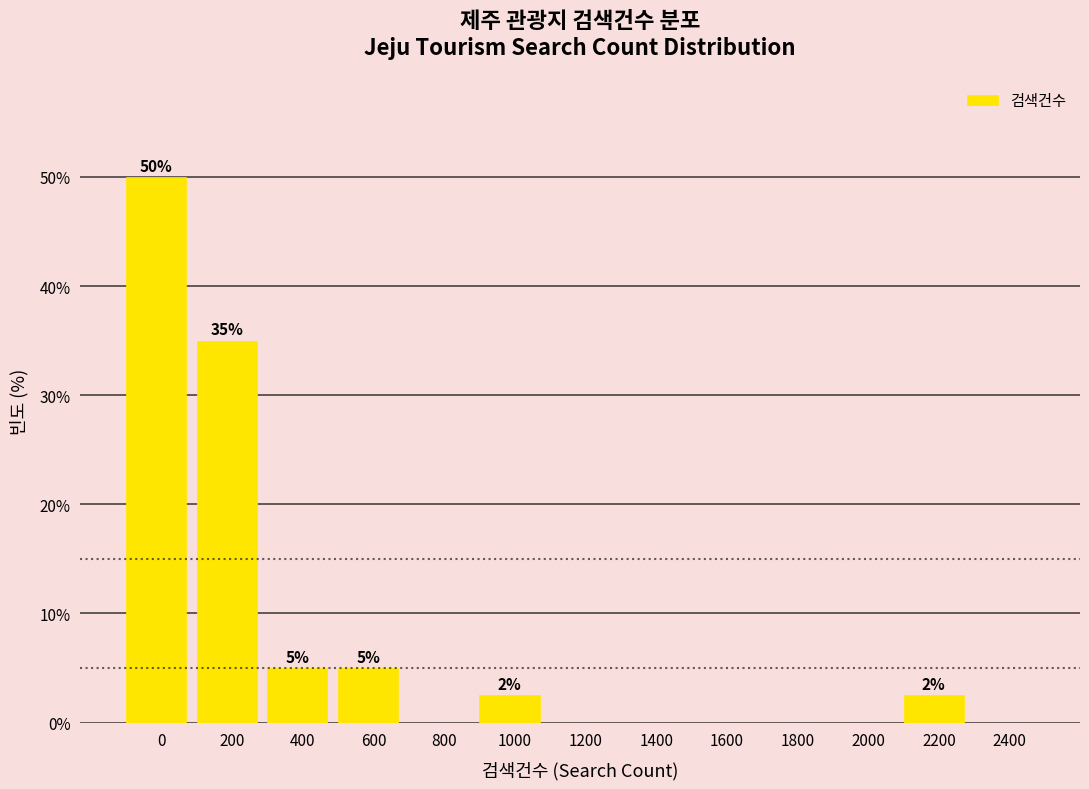

Reading left to right, extract all data points from this chart.

0=50.0	200=35.0	400=5.0	600=5.0	800=0.0	1000=2.5	1200=0.0	1400=0.0	1600=0.0	1800=0.0	2000=0.0	2200=2.5	2400=0.0